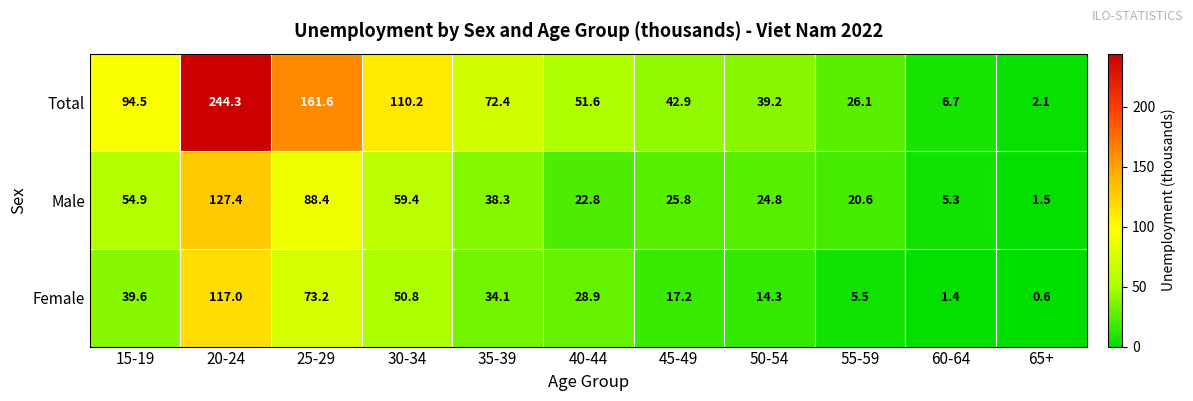

What is the sum of all Female values?

382.6